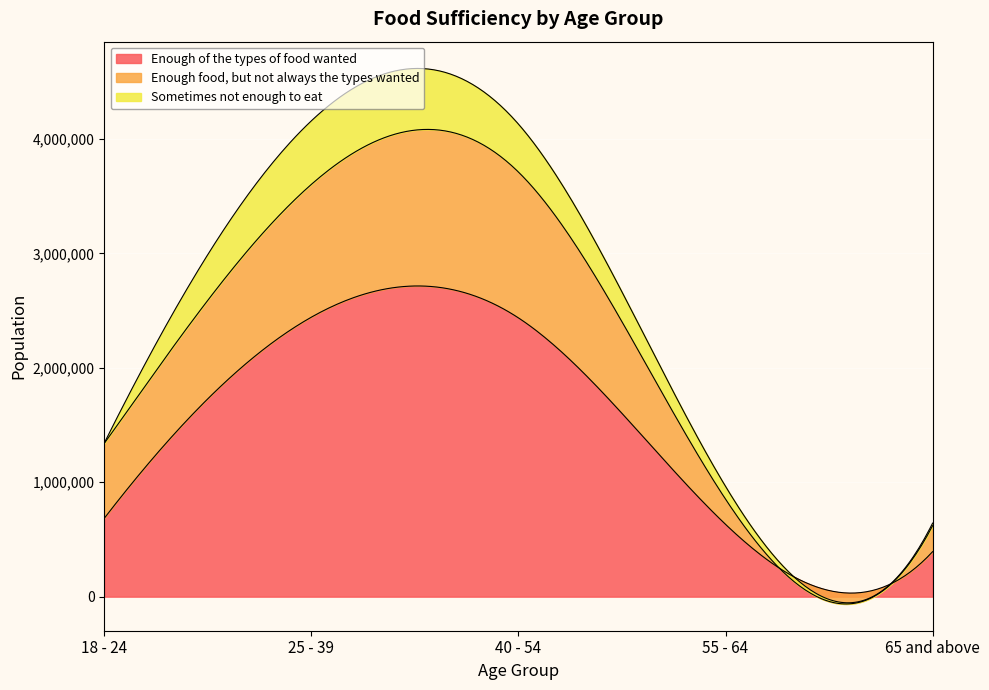

What are all the series names shown in the legend?

Enough of the types of food wanted, Enough food, but not always the types wanted, Sometimes not enough to eat